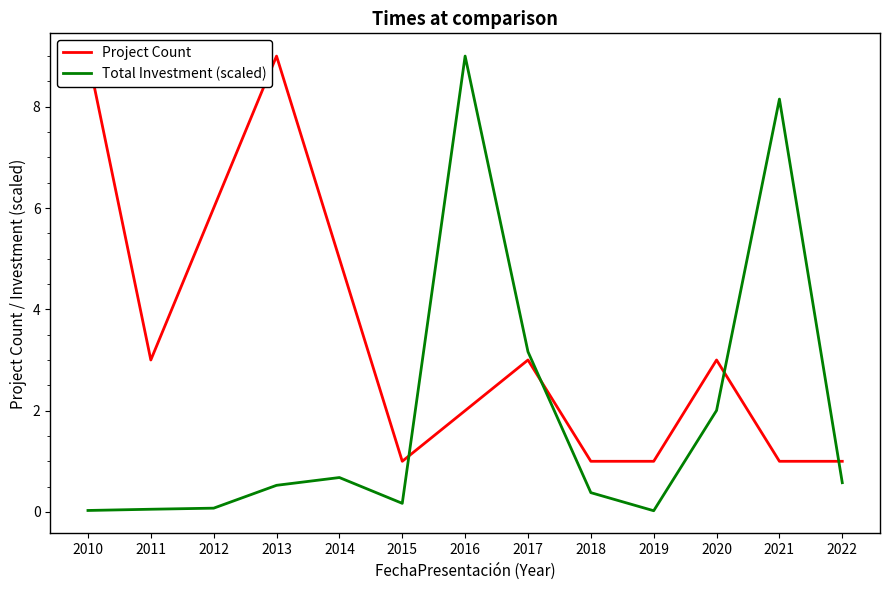

At which label is Project Count closest to 5?

2014